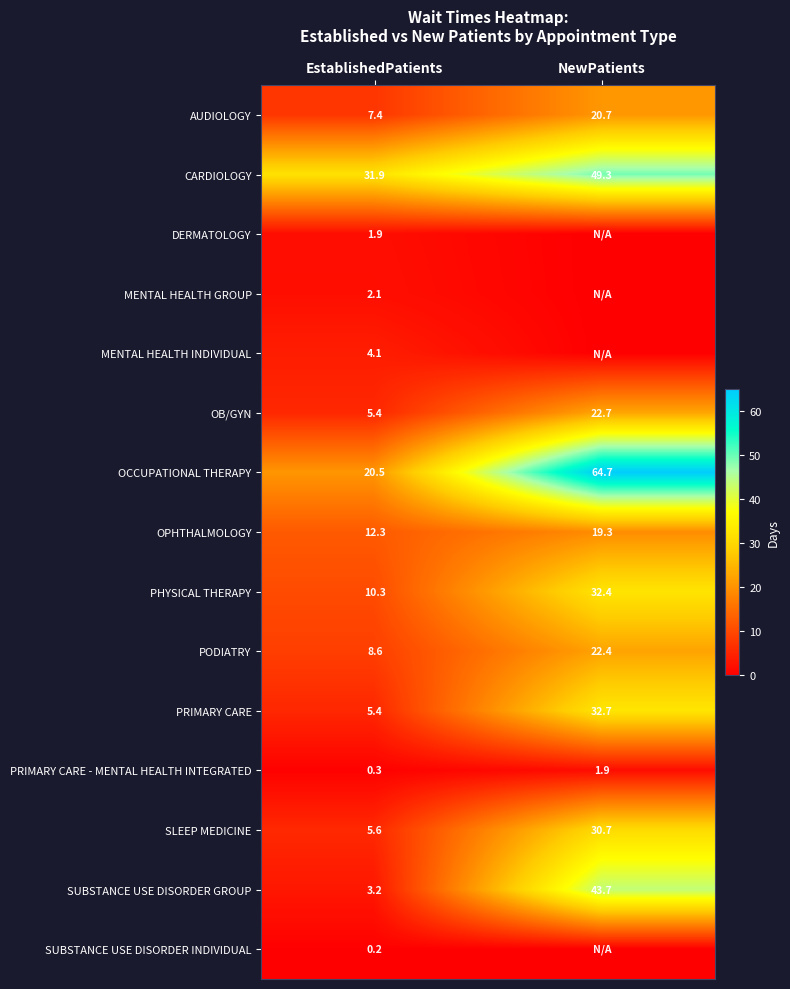

What is the spread (max minus min) of values at EstablishedPatients?

31.7